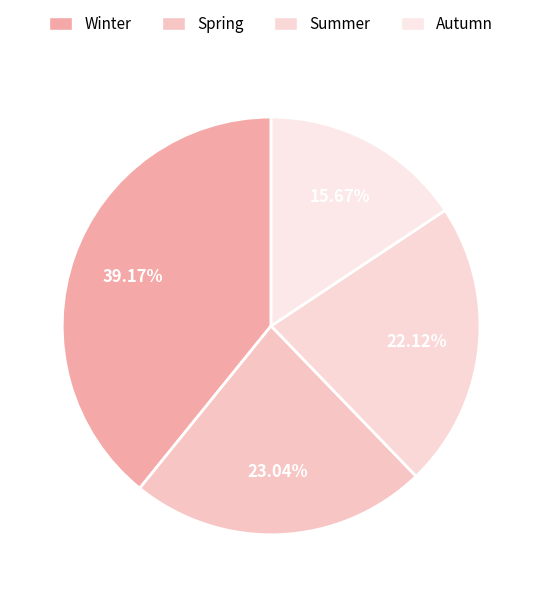

To the nearest percent, what portion does Summer represent?

22%